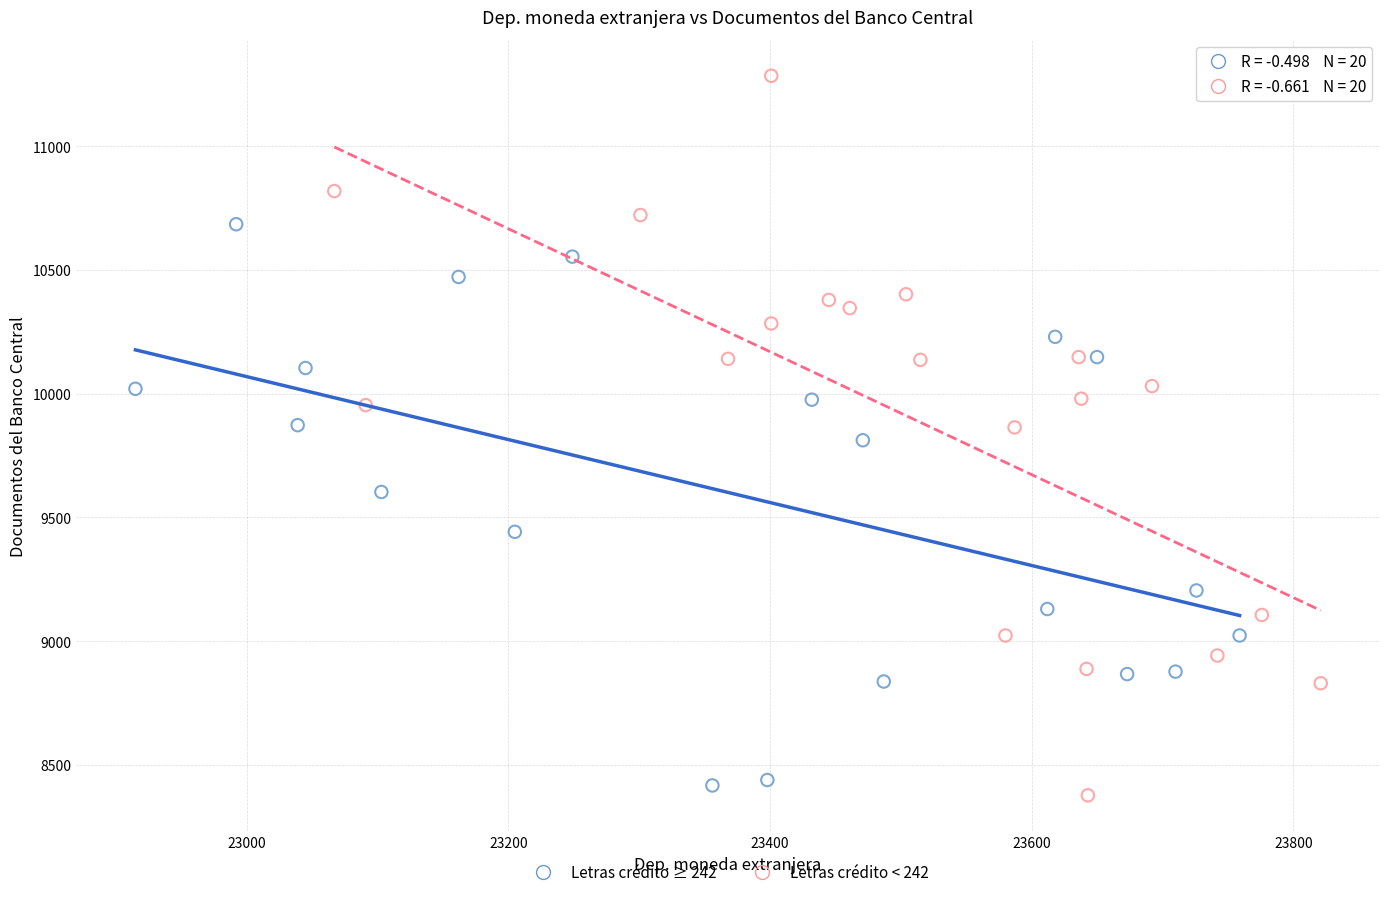

Which series contains the highest Y value?

Letras crédito < 242